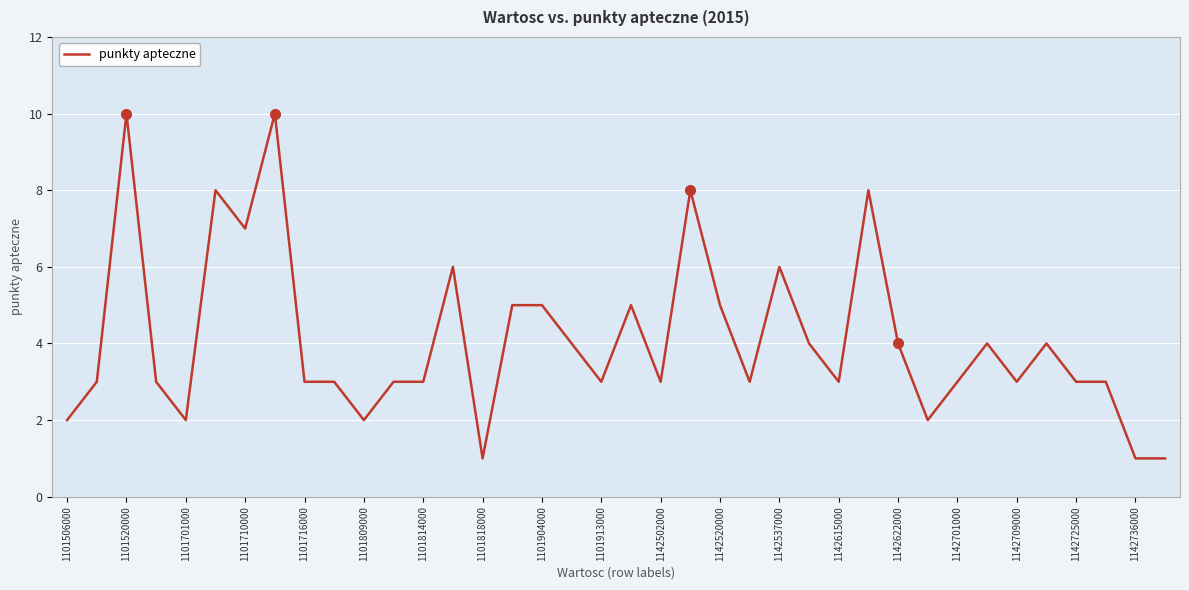

Reading left to right, transcribe all the data shown in this chart.

2	3	10	3	2	8	7	10	3	3	2	3	3	6	1	5	5	4	3	5	3	8	5	3	6	4	3	8	4	2	3	4	3	4	3	3	1	1